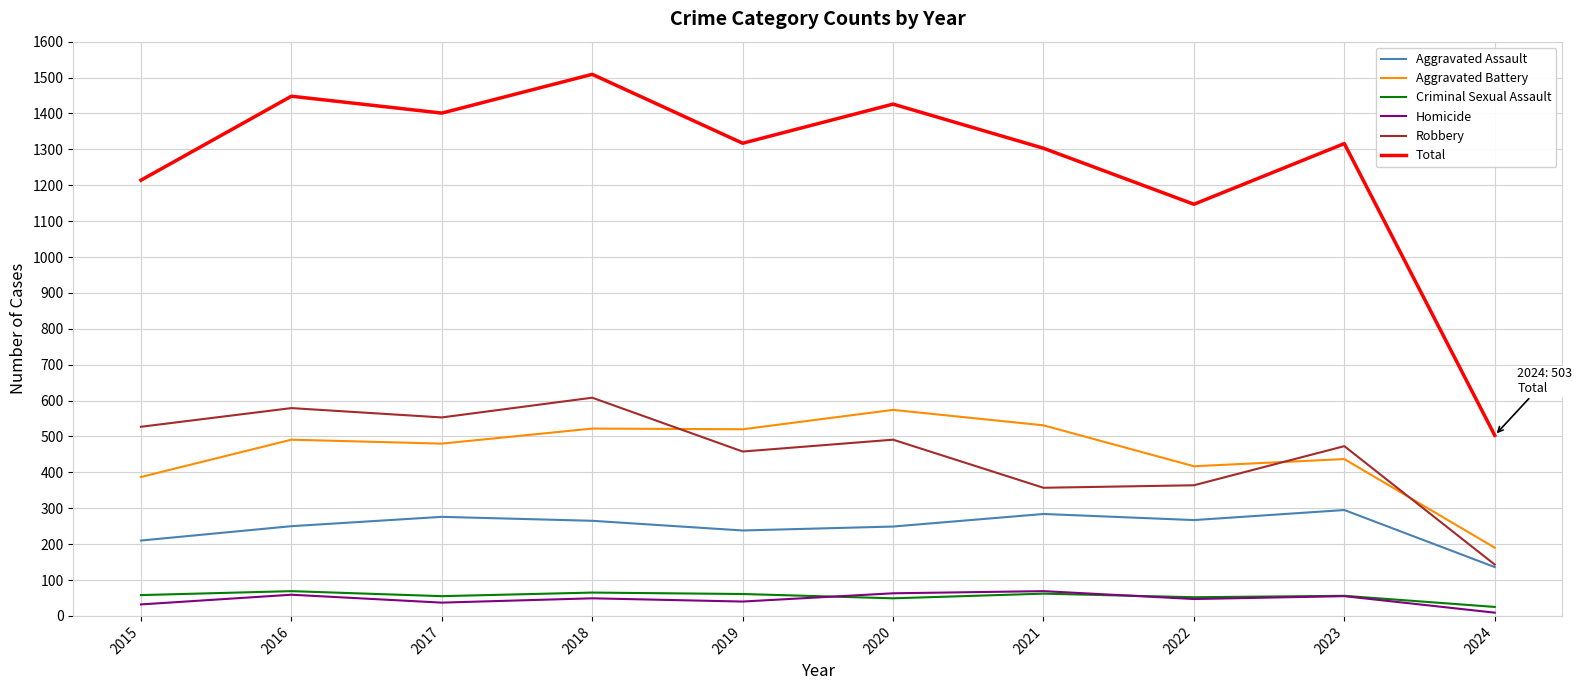

What is the highest value of the Aggravated Assault series?

295